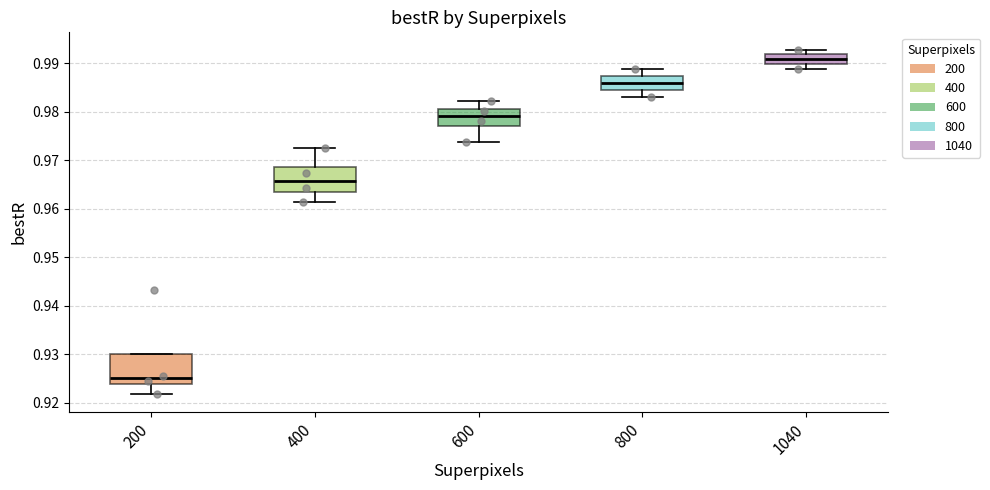

Reading left to right, read every box against the y-axis: the position of its median line, the range the box covers, and the ends of its whiskers. The values are not printed on the chart, so give them approximately, as read against the axis.

200: median 0.925, box 0.924 to 0.930, whiskers 0.922 to 0.930
400: median 0.966, box 0.964 to 0.969, whiskers 0.961 to 0.972
600: median 0.979, box 0.977 to 0.981, whiskers 0.974 to 0.982
800: median 0.986, box 0.984 to 0.987, whiskers 0.983 to 0.989
1040: median 0.991, box 0.990 to 0.992, whiskers 0.989 to 0.993